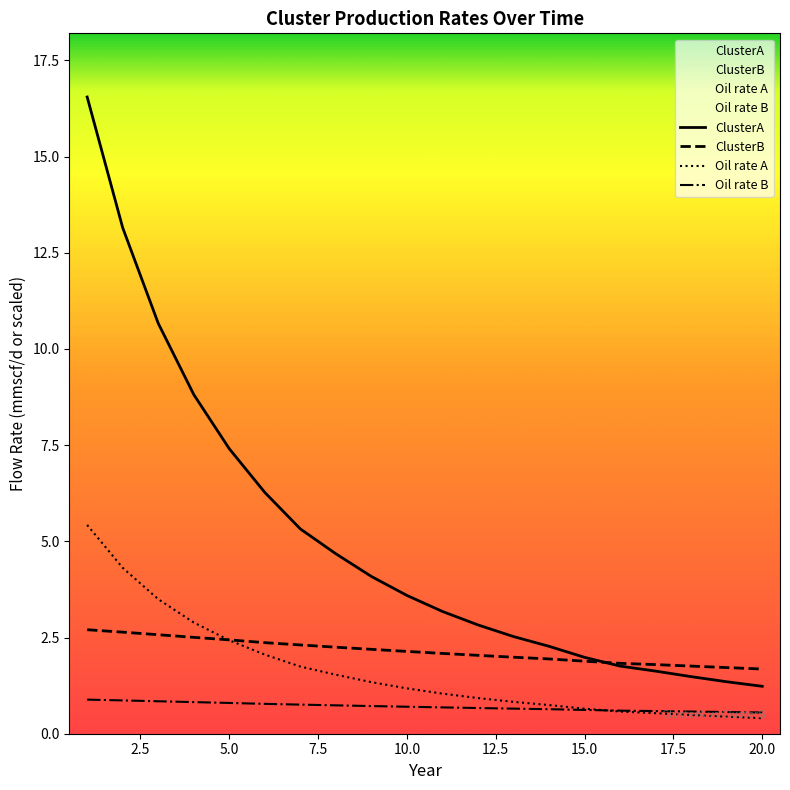

What is the highest value of the Oil rate B series?

0.9